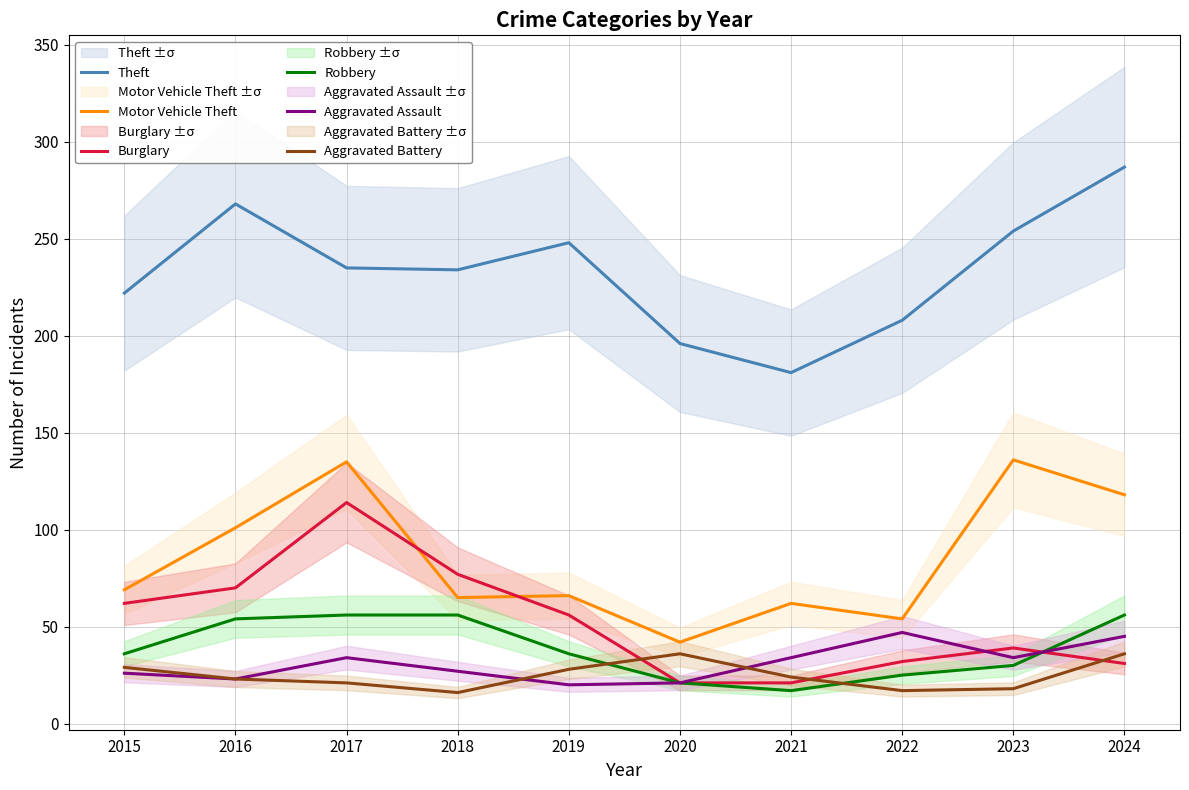

Where is the first local minimum for Aggravated Battery?

2018